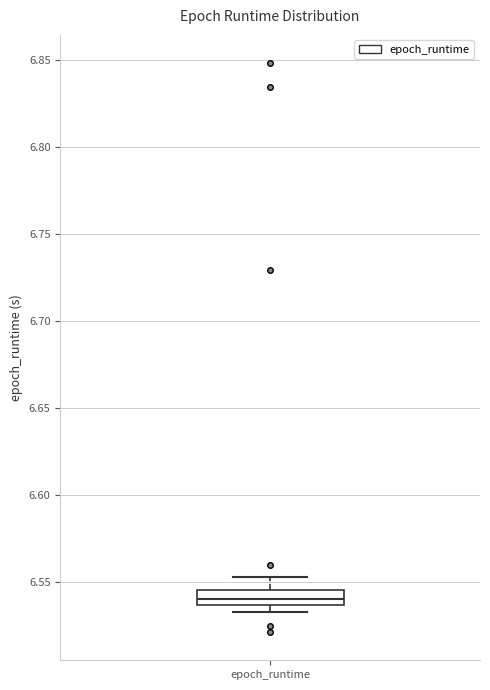

Read this box plot against the y-axis: the position of the median line, the range covered by the box, and the ends of both whiskers. The values are not printed on the chart, so give them approximately, as read against the axis.

median 6.540, box 6.535 to 6.545, whiskers 6.535 (below the box's lower edge) to 6.555